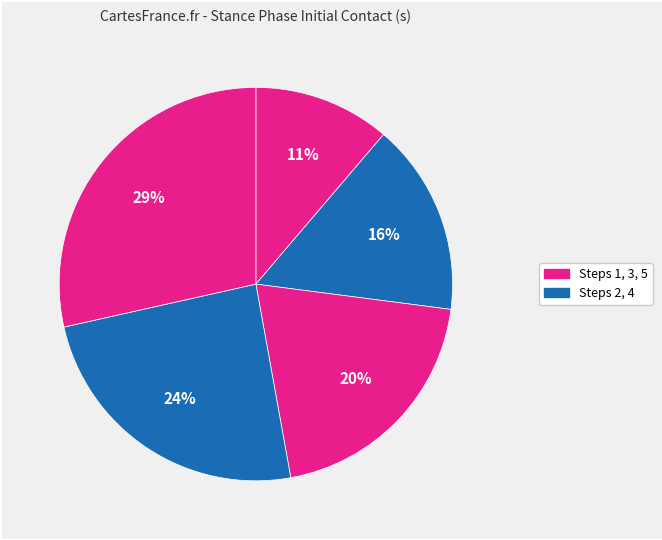

Does any single category account for the majority?

No